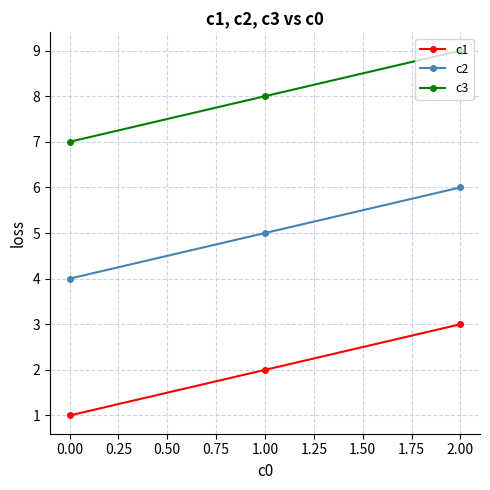

What is the greatest value displayed?

9